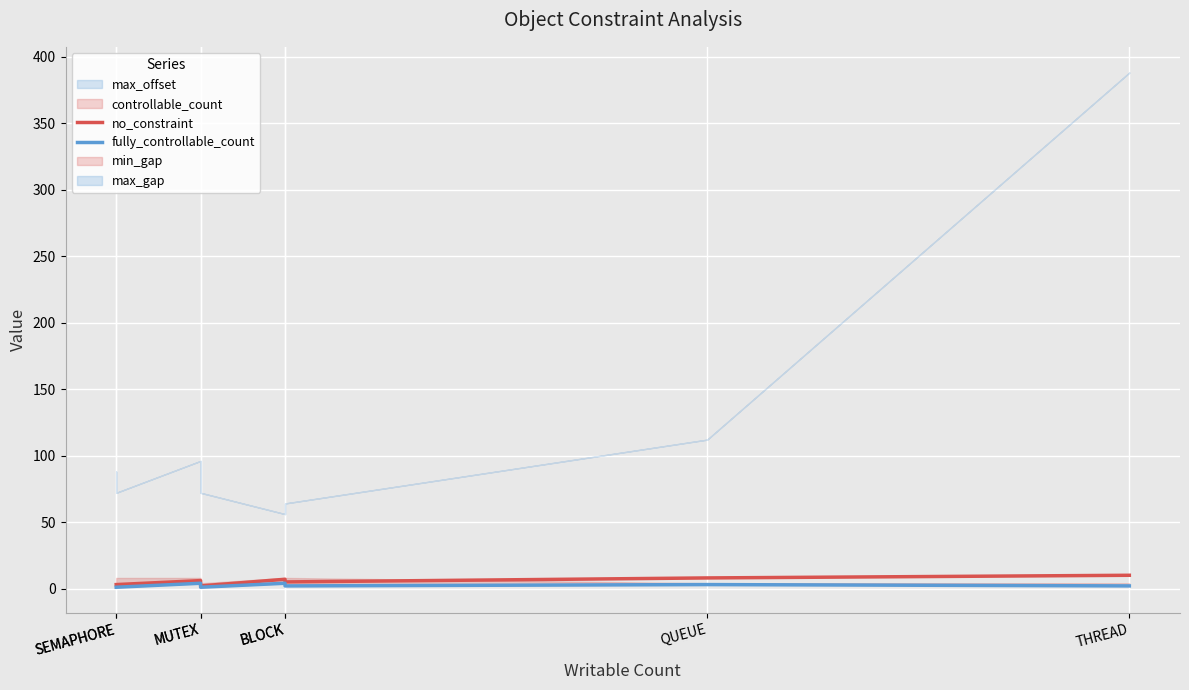

True or false: fully_controllable_count and no_constraint intersect in this chart.

False